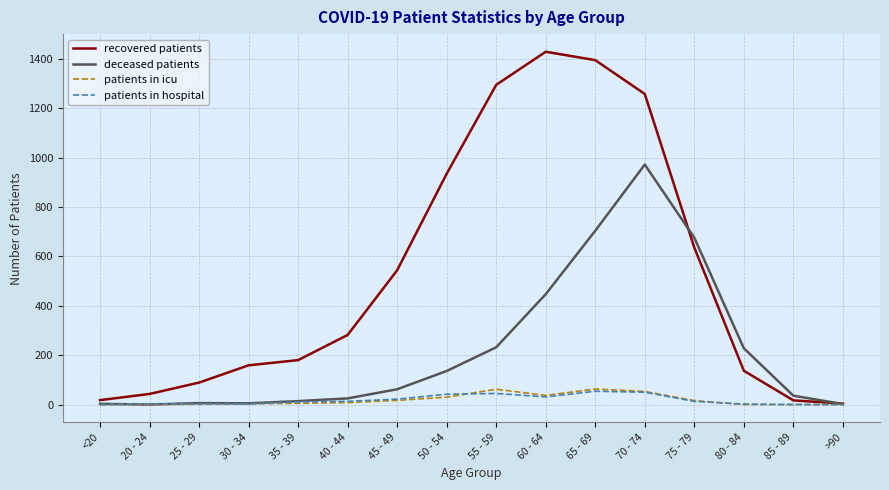

Between 45 - 49 and 70 - 74, which series saw the biggest shift?

deceased patients